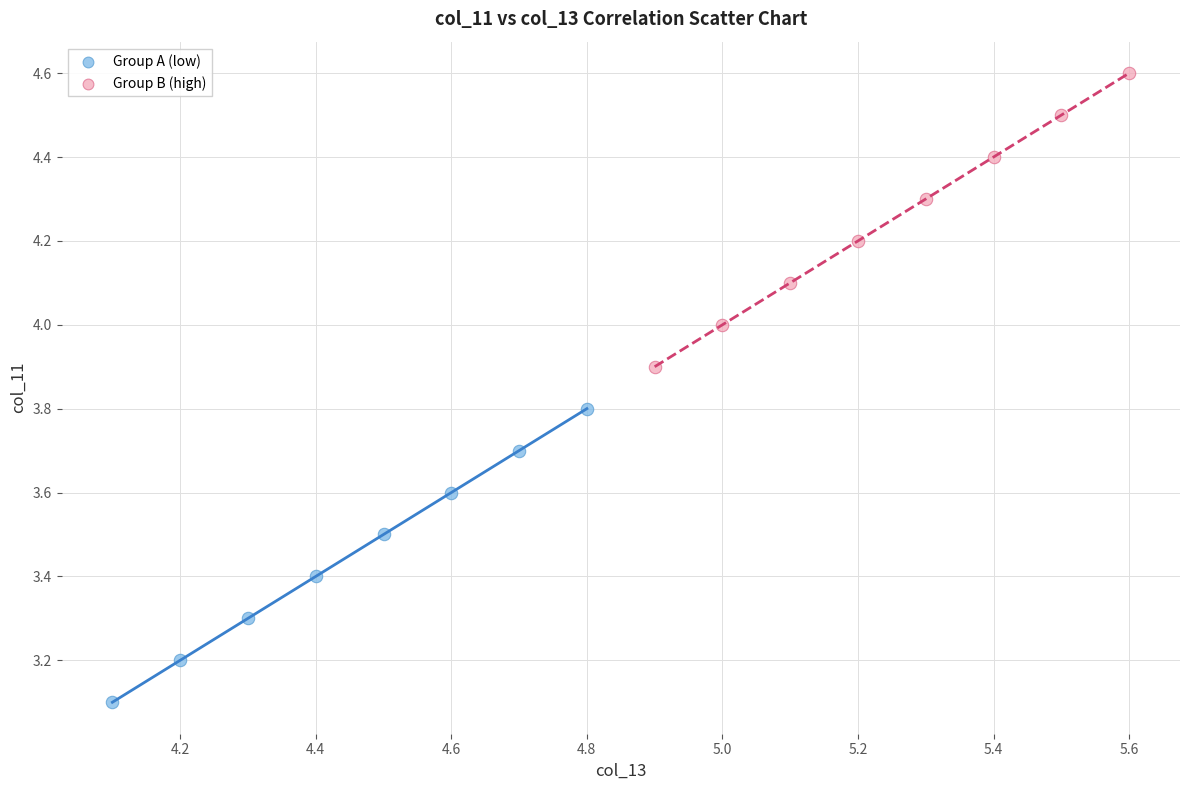

What are all the series names shown in the legend?

Group A (low), Group B (high)